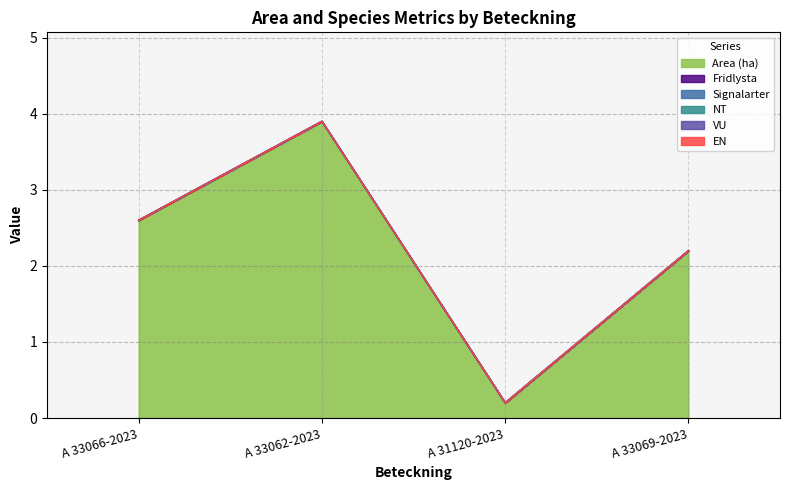

At which label does NT reach its peak?

A 33066-2023